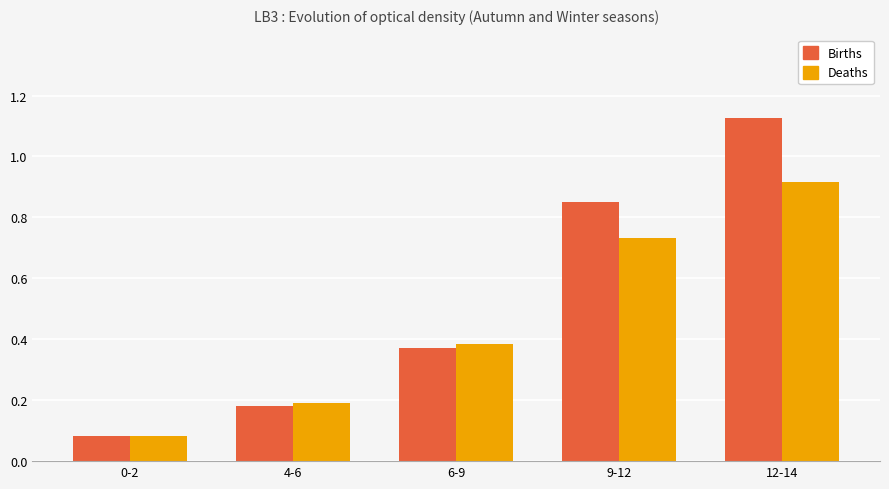

Which series has the largest total across all categories?

Births